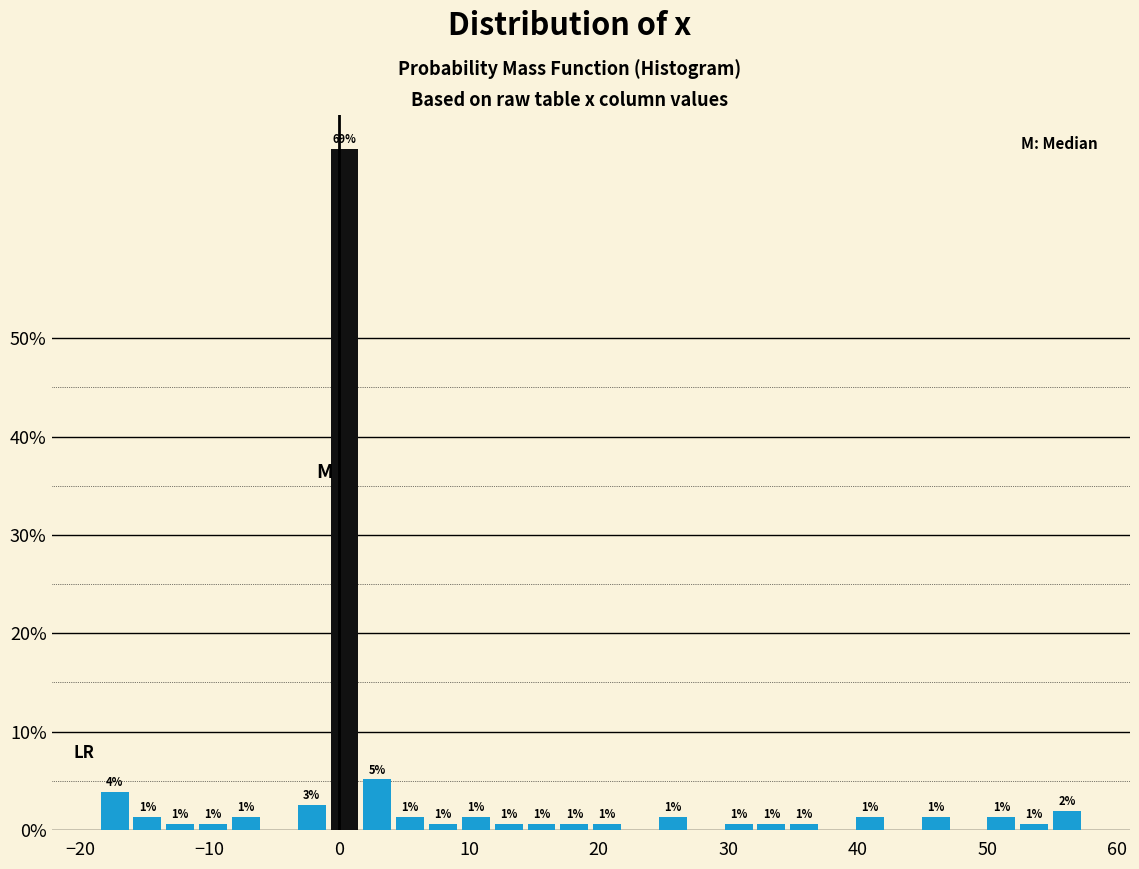

Around what value on the x-axis is the tallest bar? Give the approximate position of its centre, as read against the axis.

0